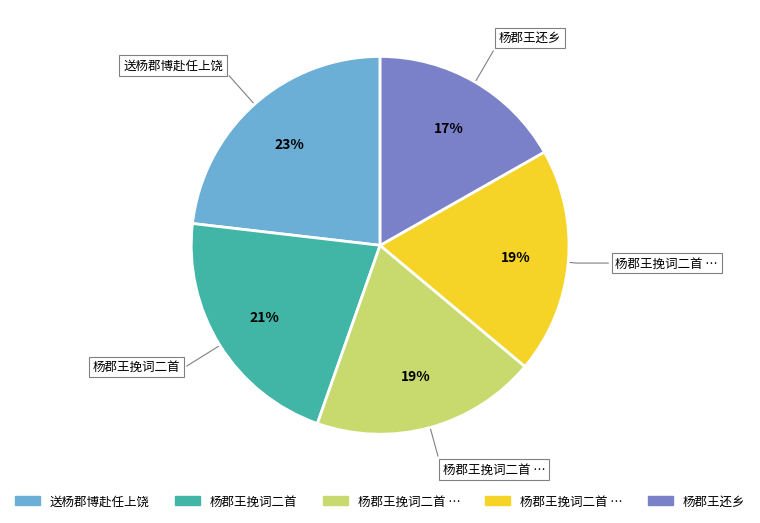

Is there any slice that represents more than half of the pie?

No